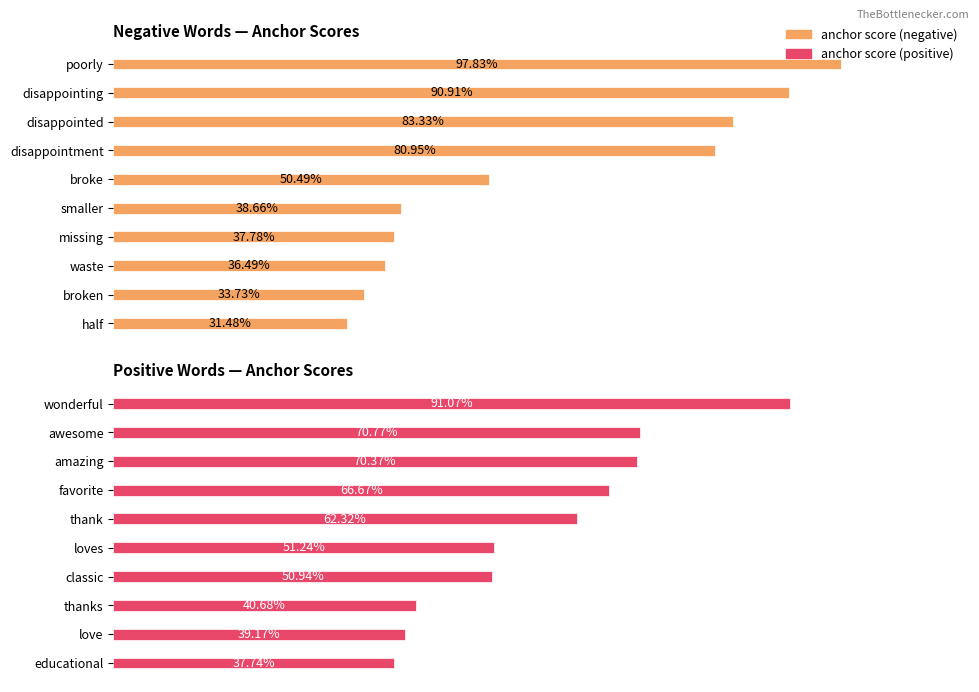

How many distinct data groups are displayed?

2